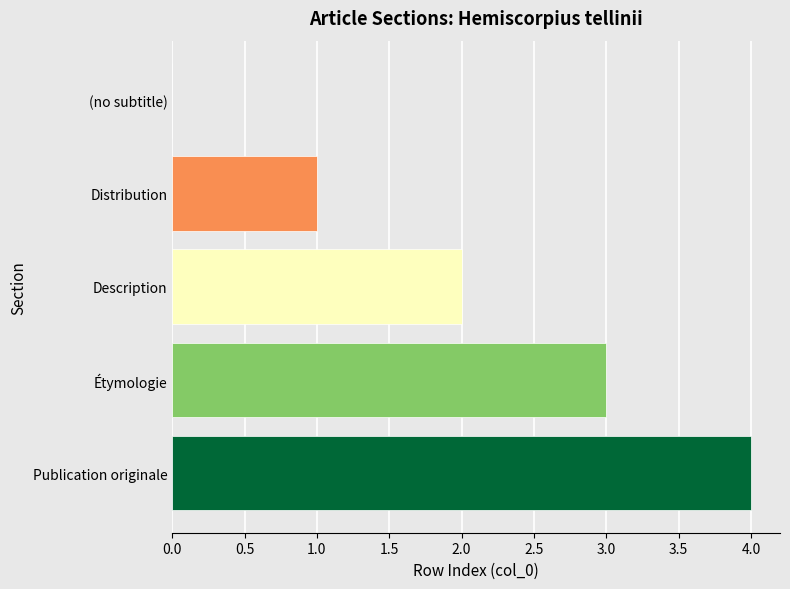

What is the approximate value at Publication originale?

4